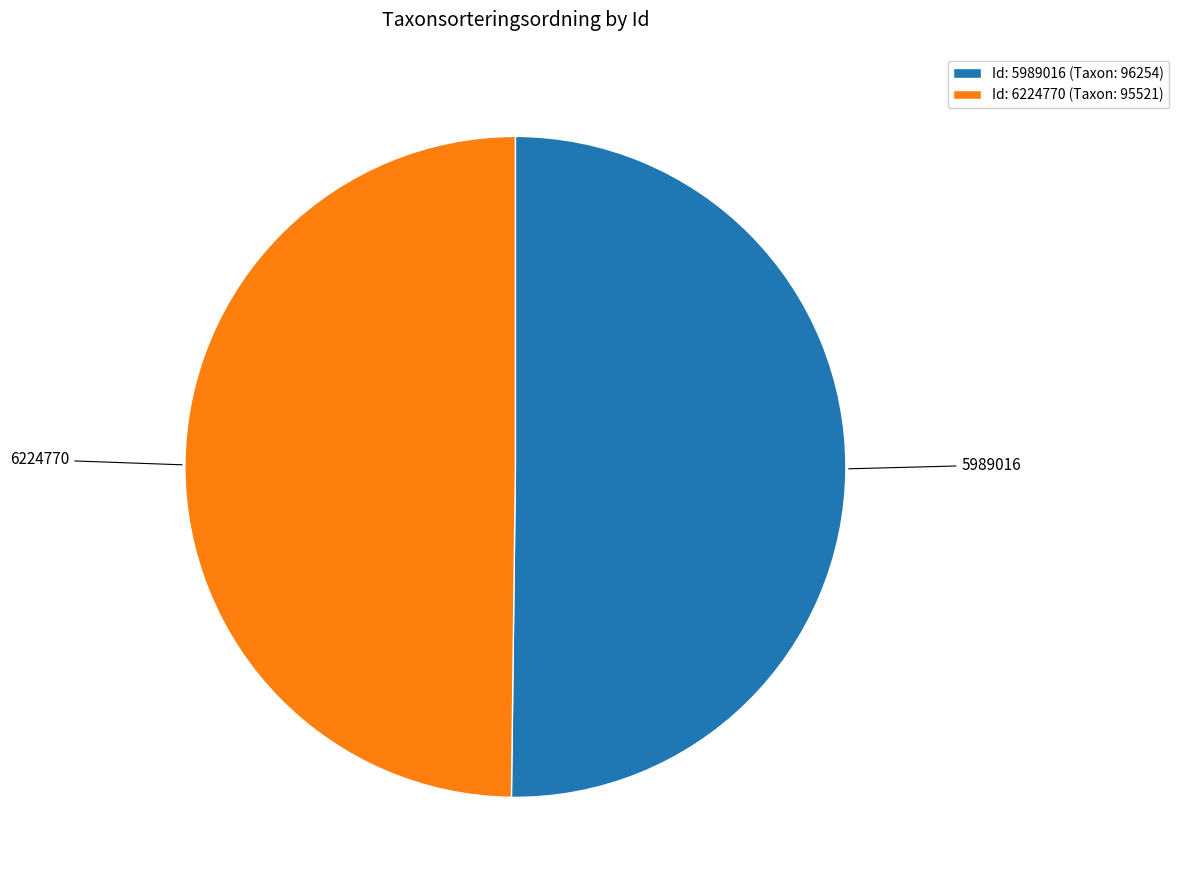

Is the sum of Id: 6224770 (Taxon: 95521) and Id: 5989016 (Taxon: 96254) greater than half?

Yes